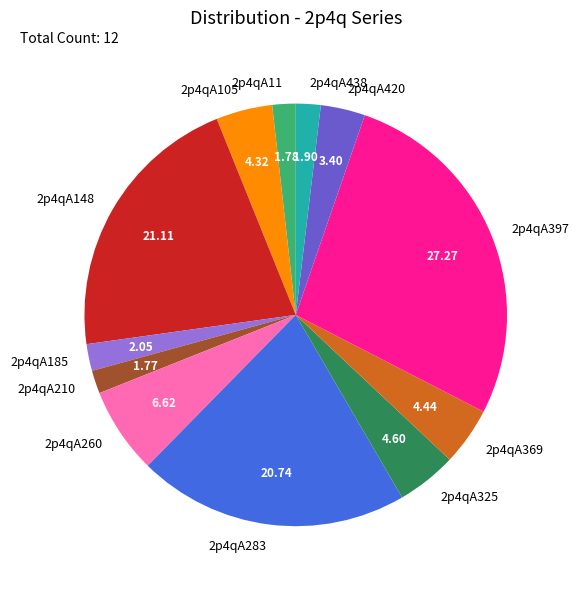

True or false: 2p4qA438 accounts for 15% of the total.

False